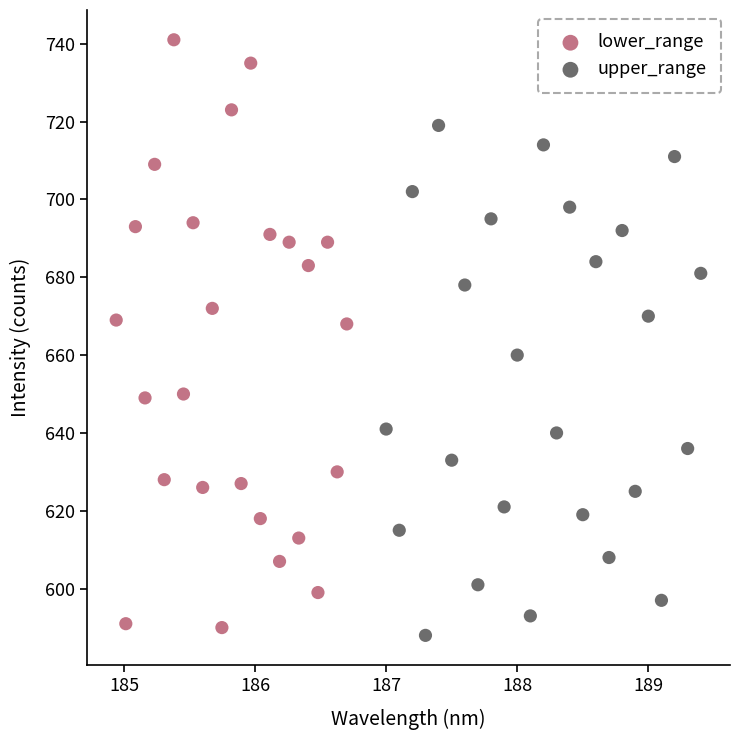

Which series contains the highest Y value?

lower_range